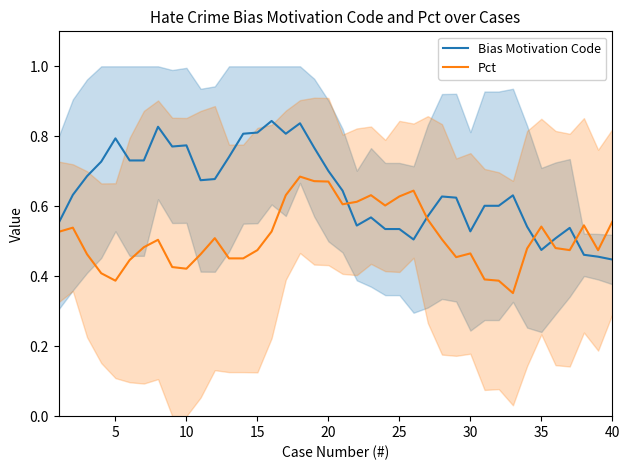

Count the Pct values in the range 0 to 1.

40